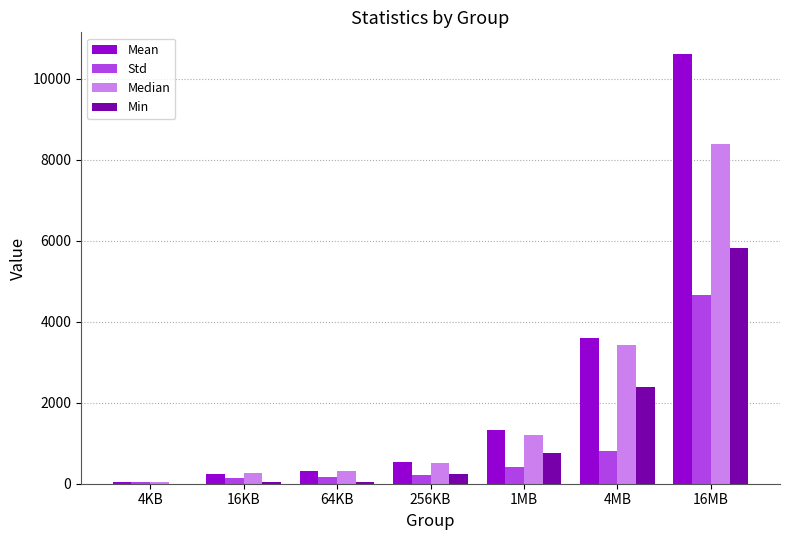

Which series changed the most between 1MB and 16MB?

Mean